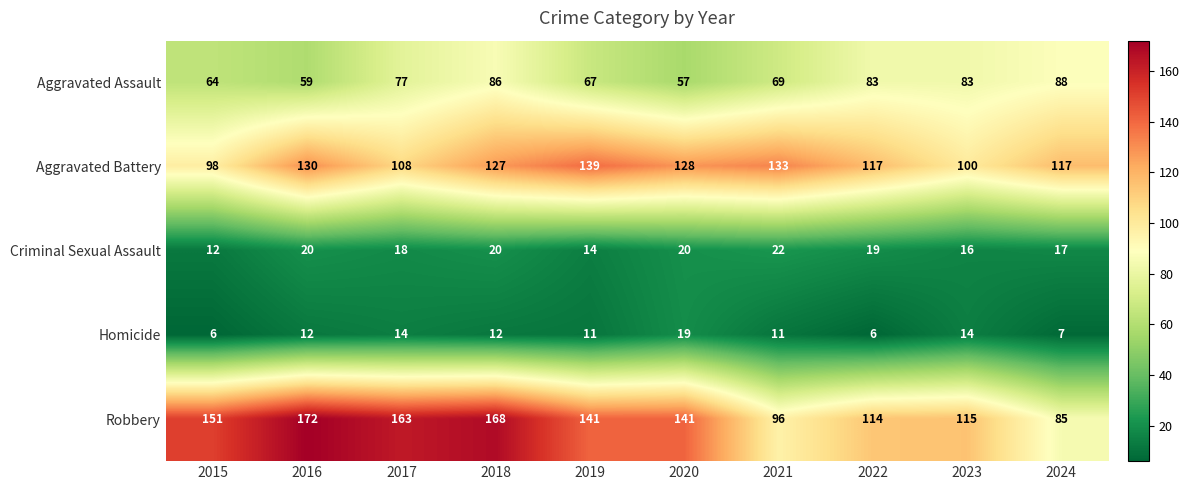

At which label is Criminal Sexual Assault closest to 17?

2024